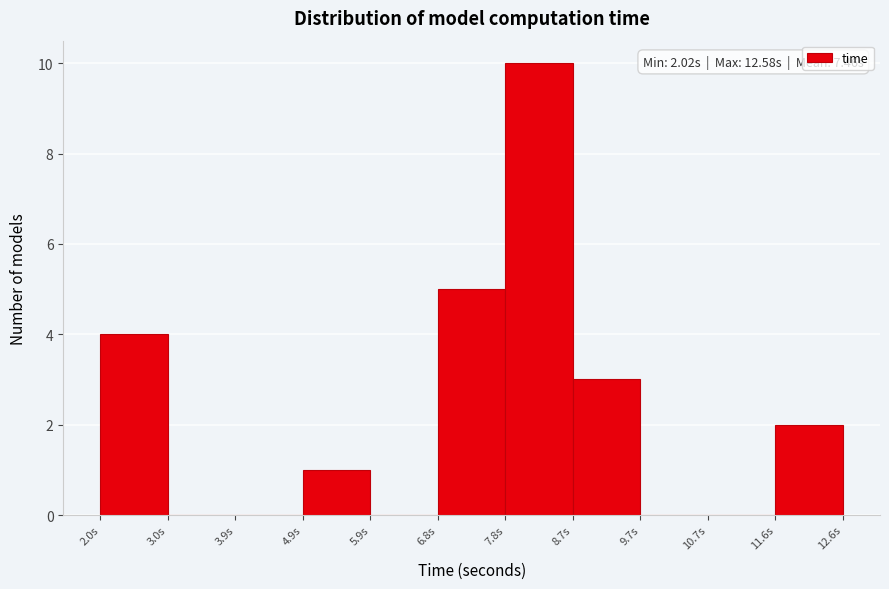

Over which range of the x-axis is the bar tallest?

7.8 to 8.7